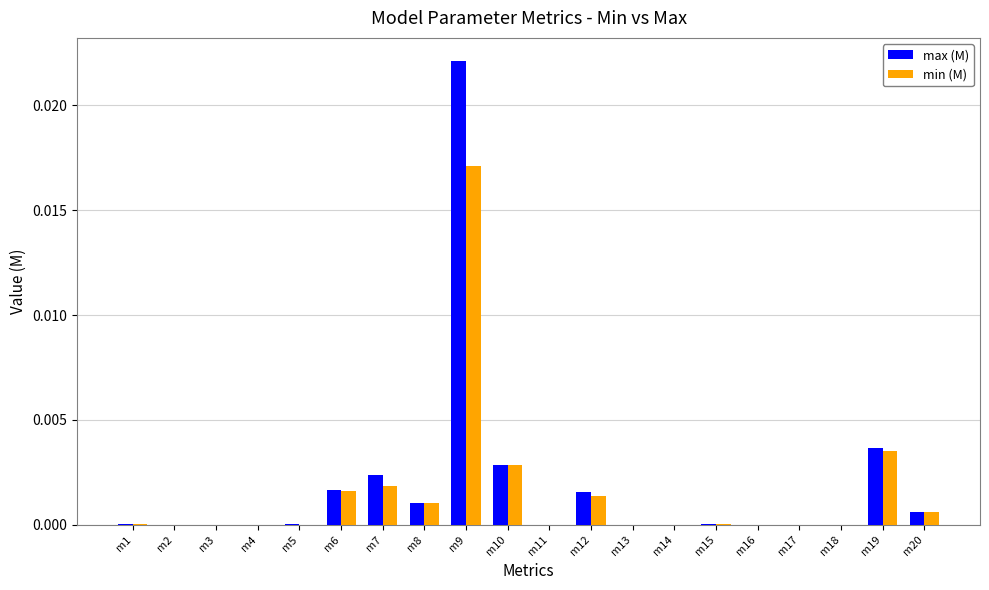

Which series has the largest range (max minus min)?

max (M)